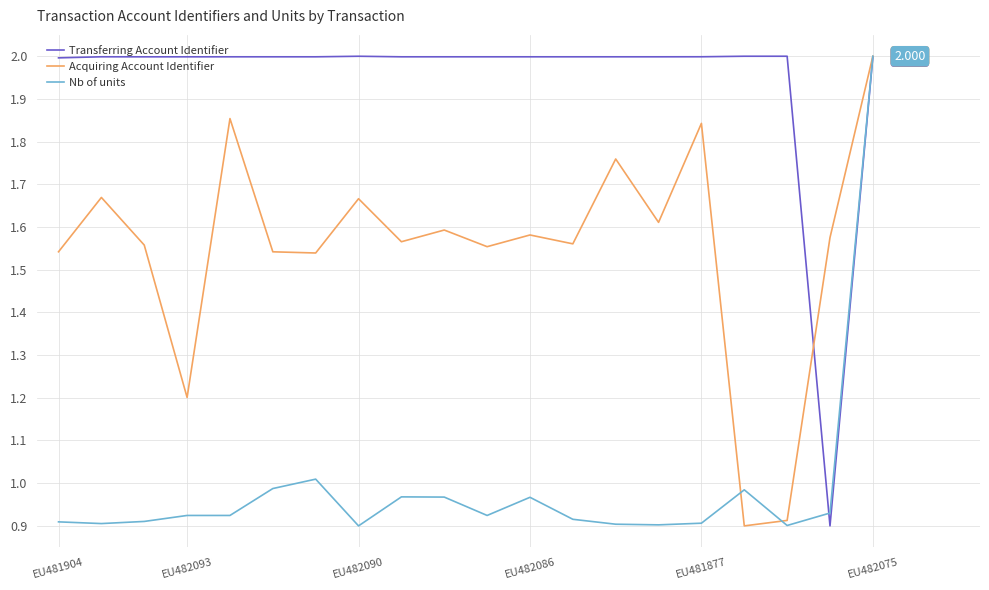

Does the chart have visible grid lines?

Yes